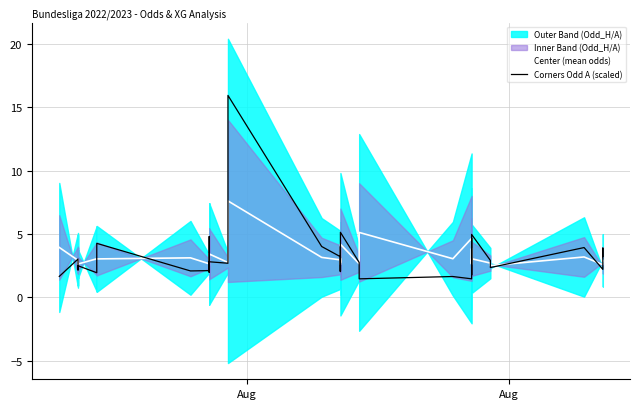

Which series has the largest total across all categories?

Center (mean odds)